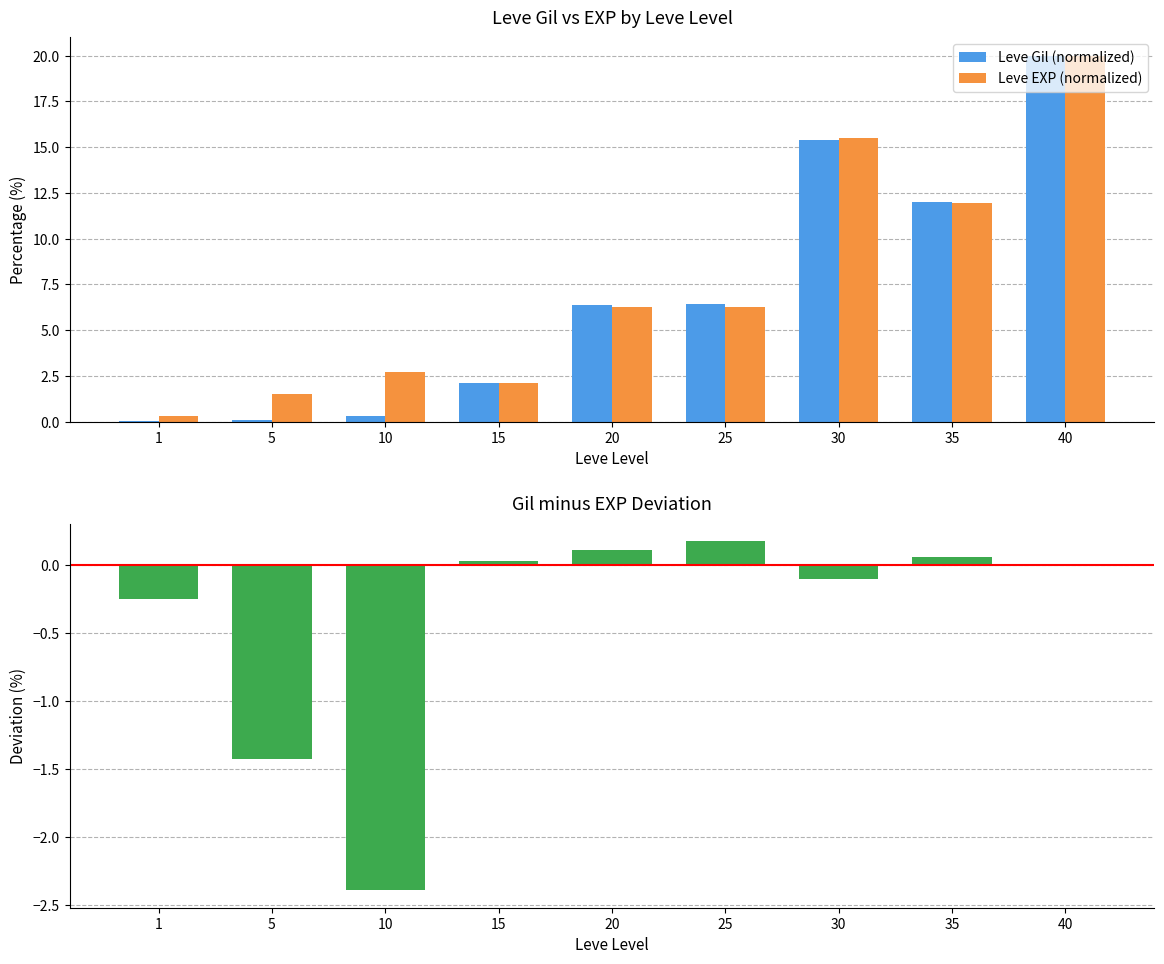

Between 10 and 30, which is larger?

30